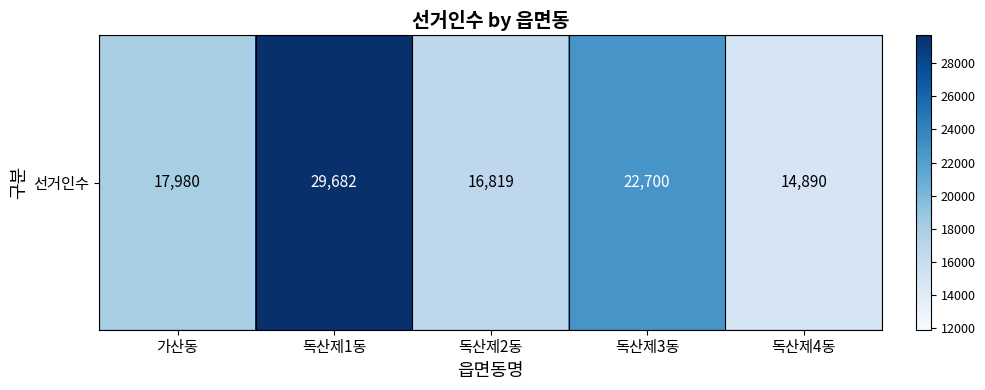

What is the maximum value shown in the chart?

29682